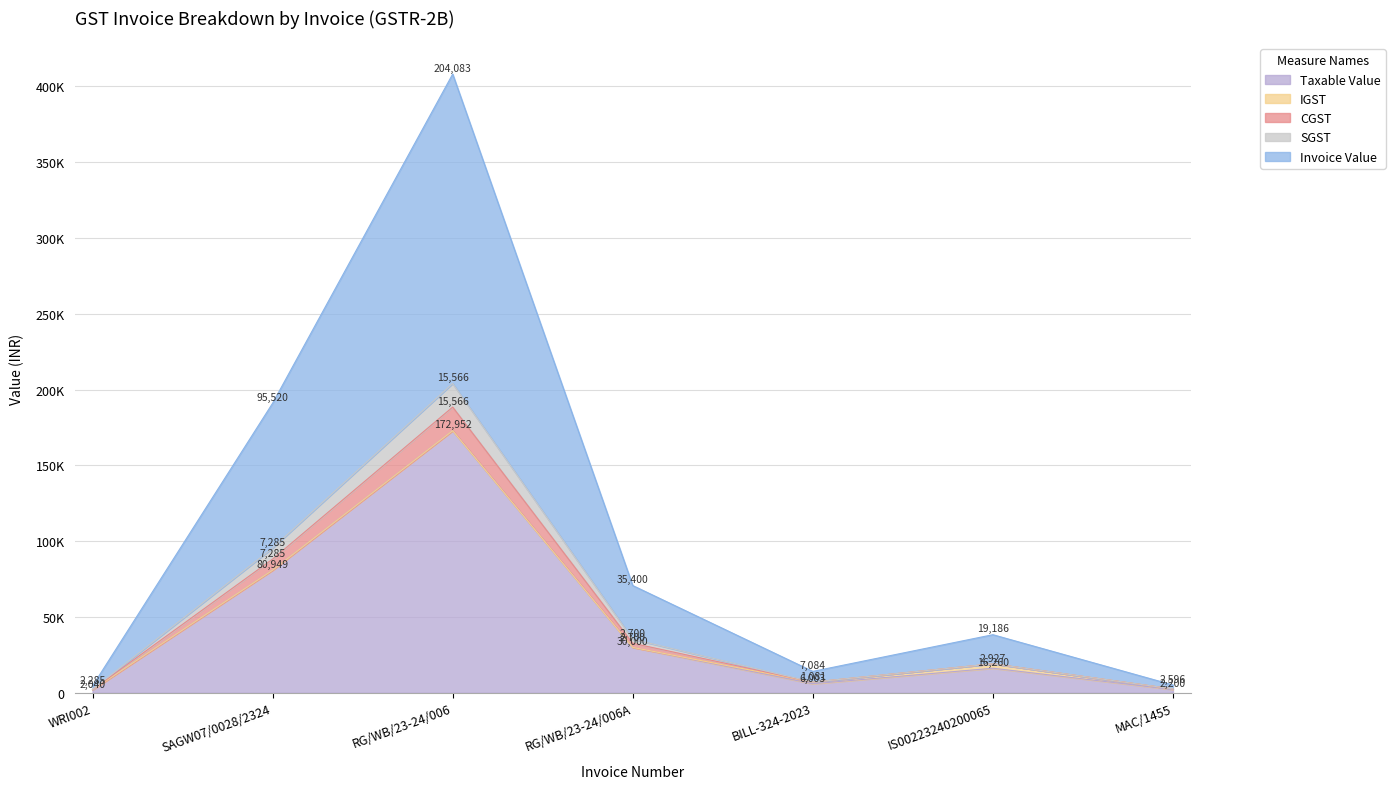

Does the chart display data point markers on the line(s)?

No